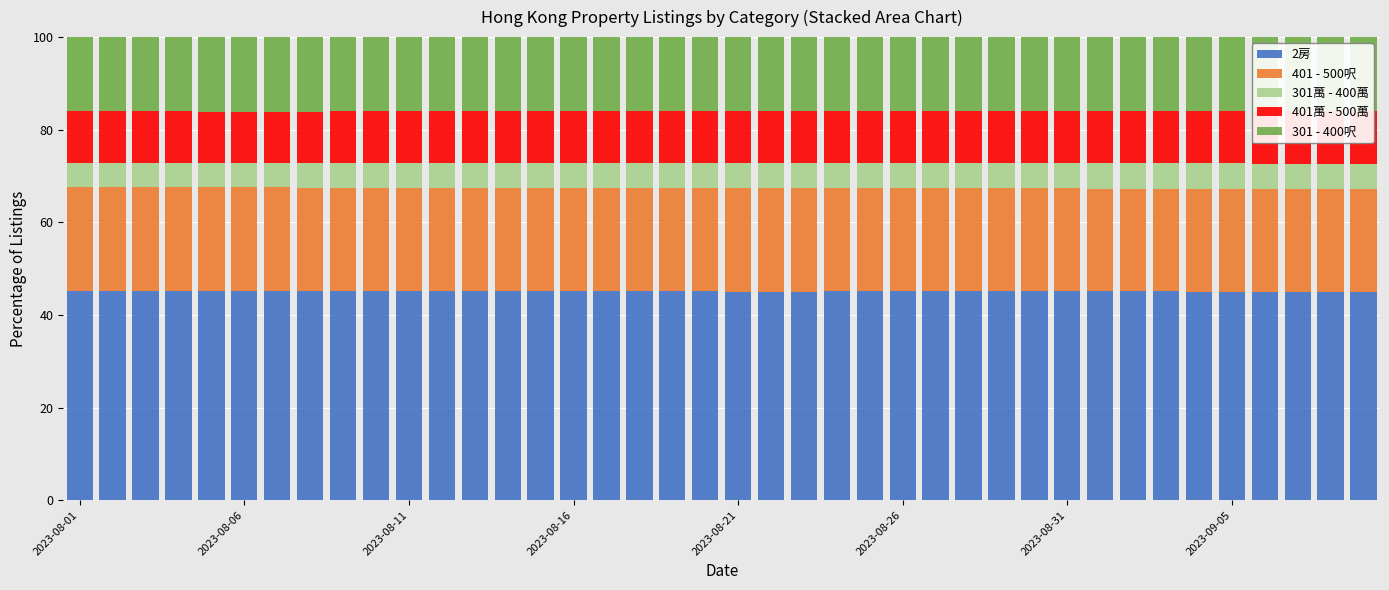

Does the chart contain any negative values?

No